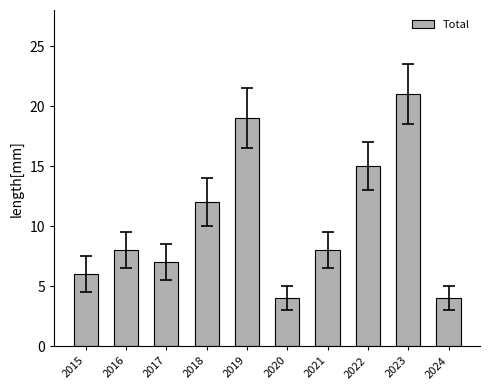

Reading right to left, what are all the values shown in this chart?

2024=4	2023=21	2022=15	2021=8	2020=4	2019=19	2018=12	2017=7	2016=8	2015=6